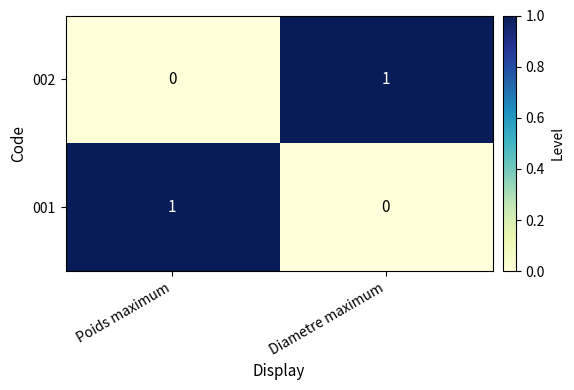

Which category has the lowest value in the 001 series?

Diametre maximum